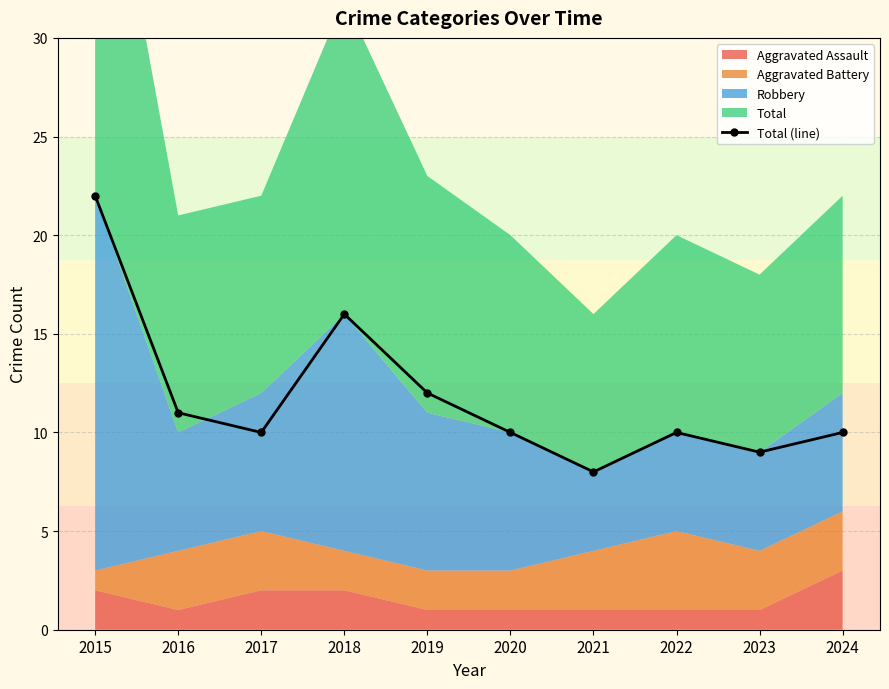

What is the maximum value shown in the chart?

22